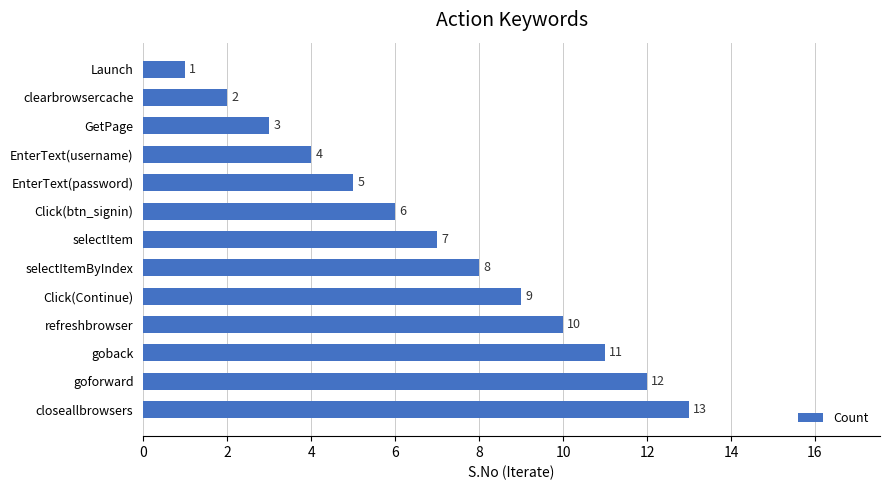

What is the change in value from clearbrowsercache to EnterText(password)?

+3